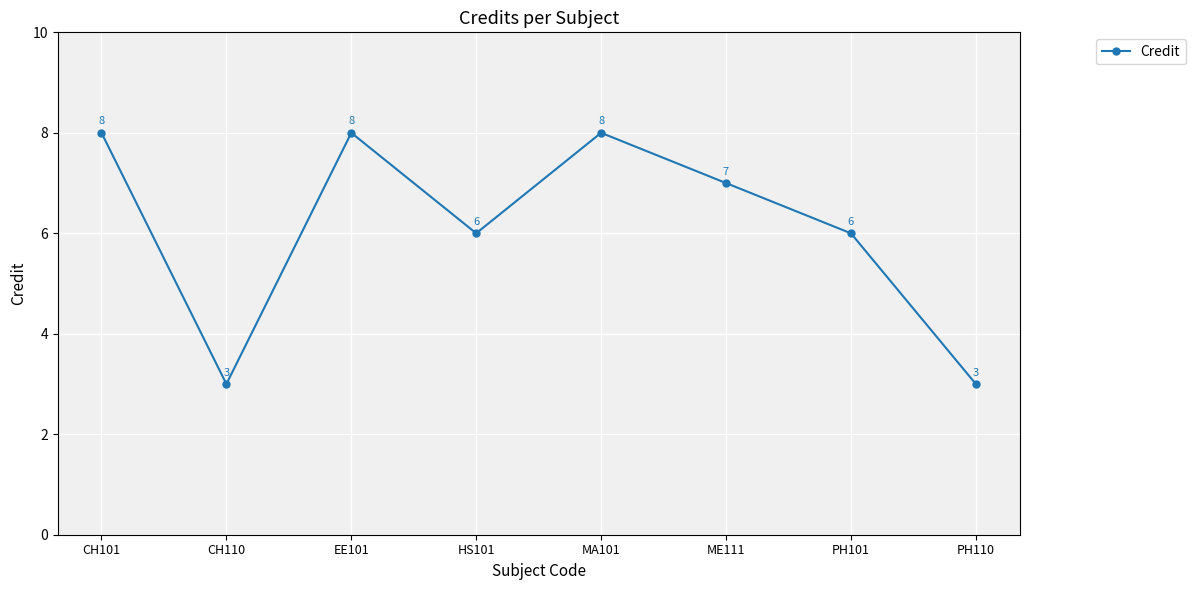

What is the sum of the values at ME111 and EE101?

15